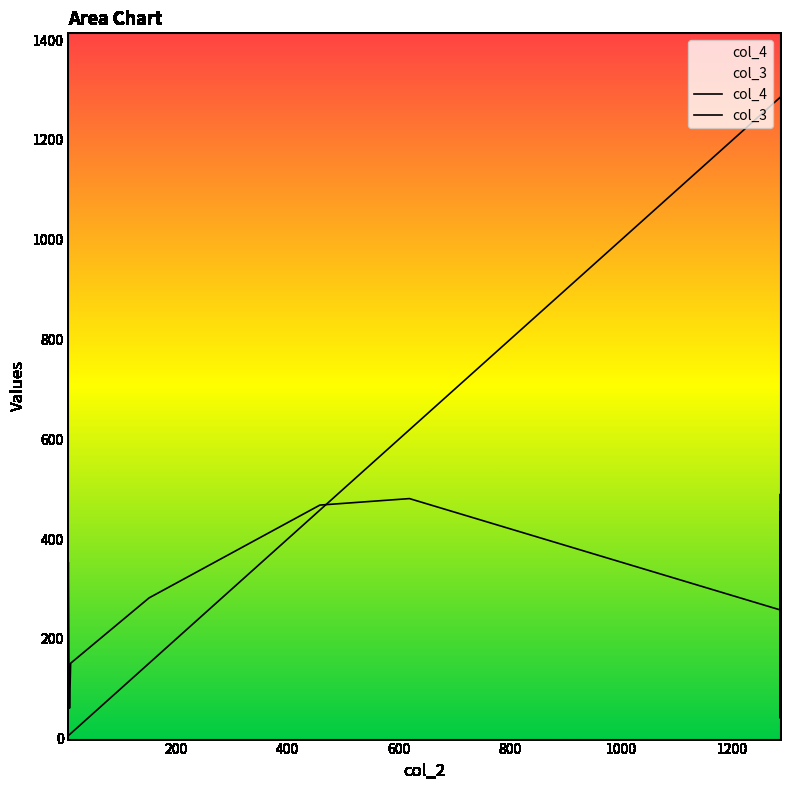

What is the difference between the second highest and second lowest values in the col_3 series?

1279